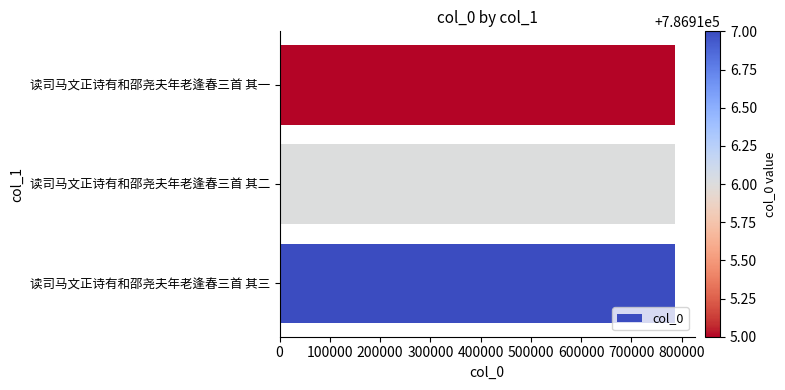

Is it true that the value at 读司马文正诗有和邵尧夫年老逢春三首 其一 is 1168485?

False